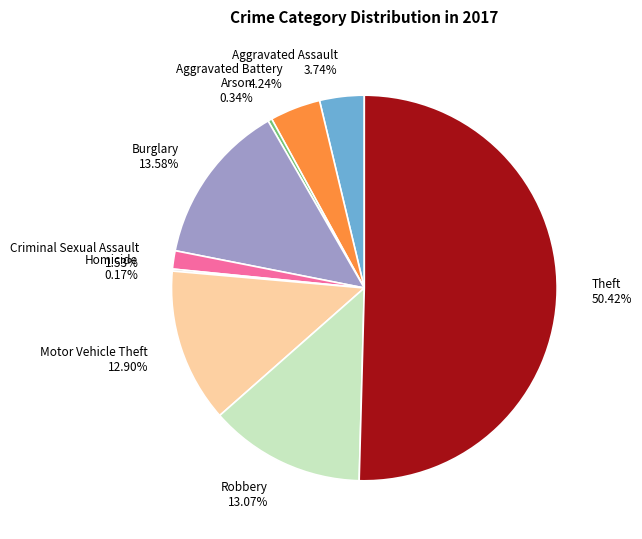

Which slice is the largest?

Theft